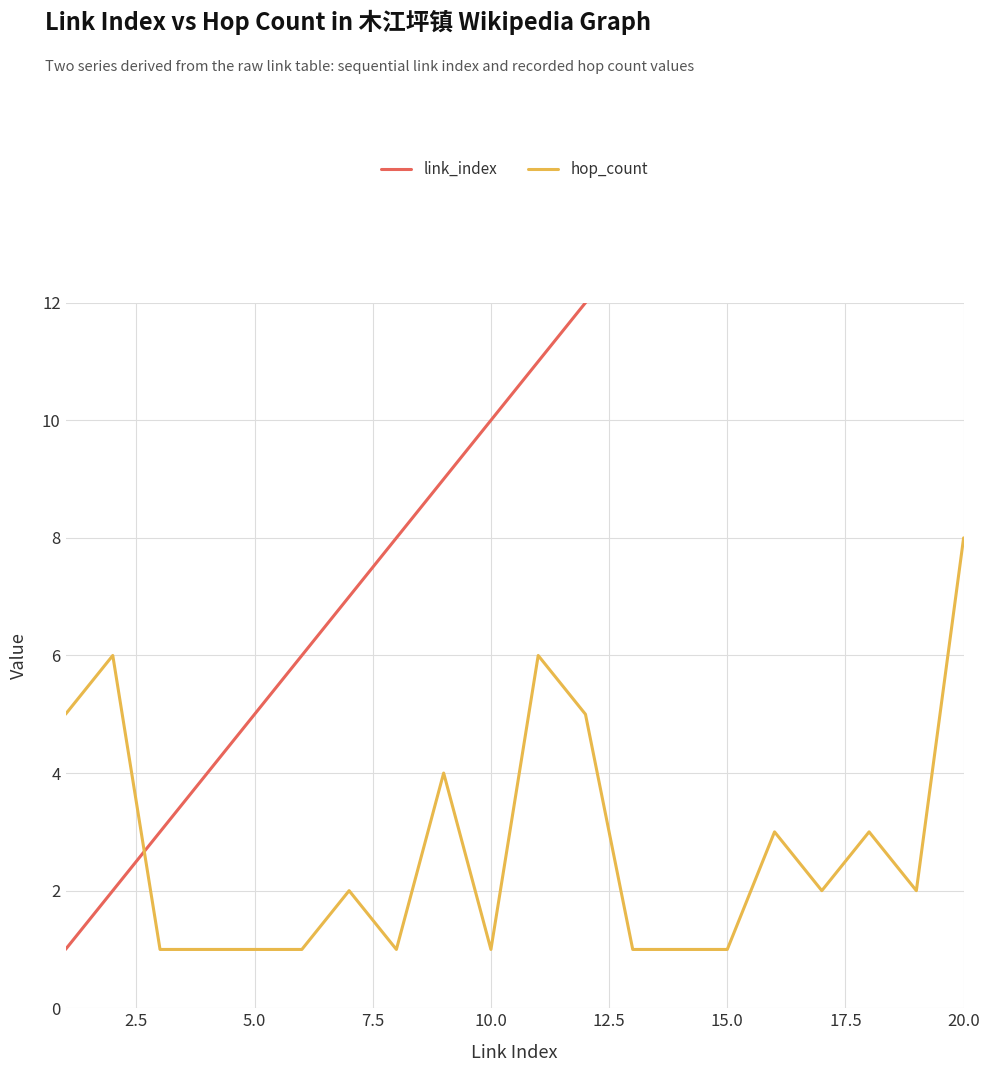

Is it true that hop_count equals 1 at 10.0?

True